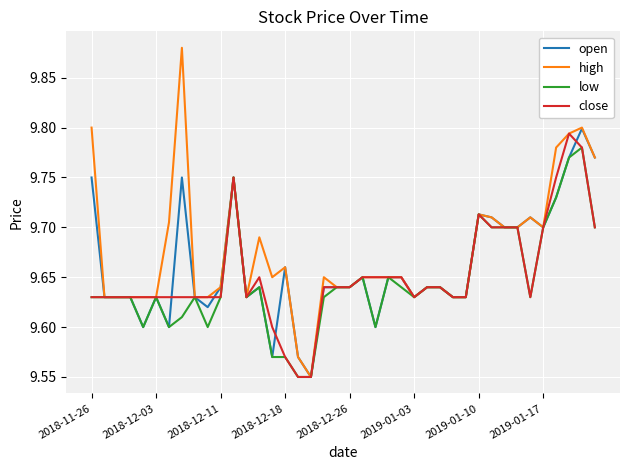

List the series in order of their overall mean, lowest first.

low, close, open, high